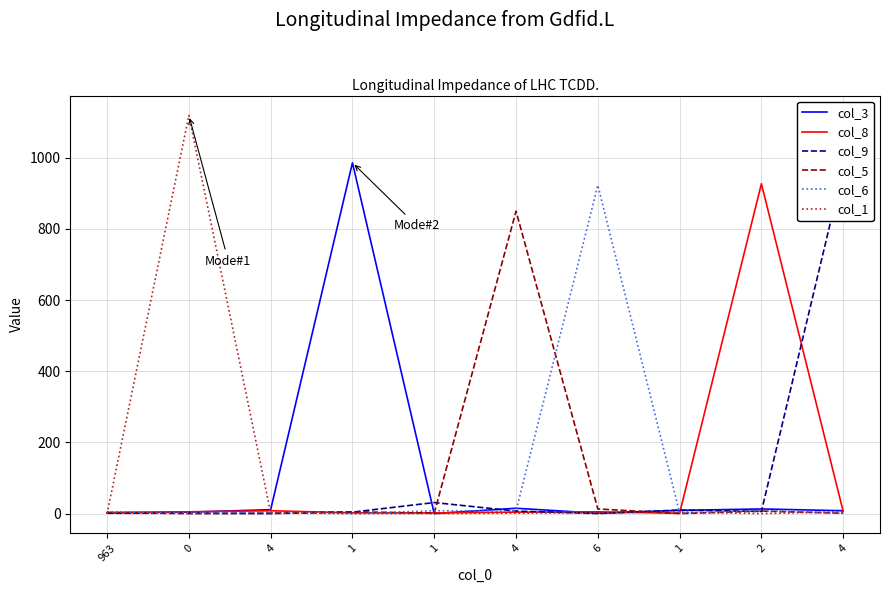

Rank the series at 4 from highest to lowest value.

col_3, col_8, col_6, col_1, col_5, col_9